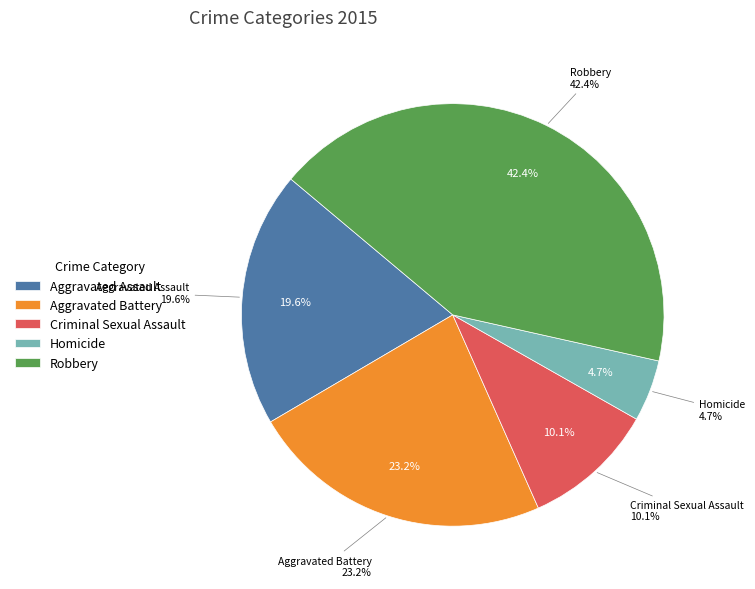

Which slice is the smallest?

Homicide